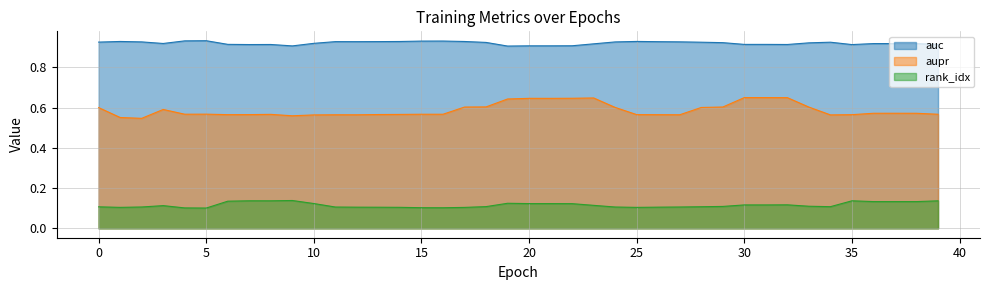

Where is auc nearest to the value 0?

19